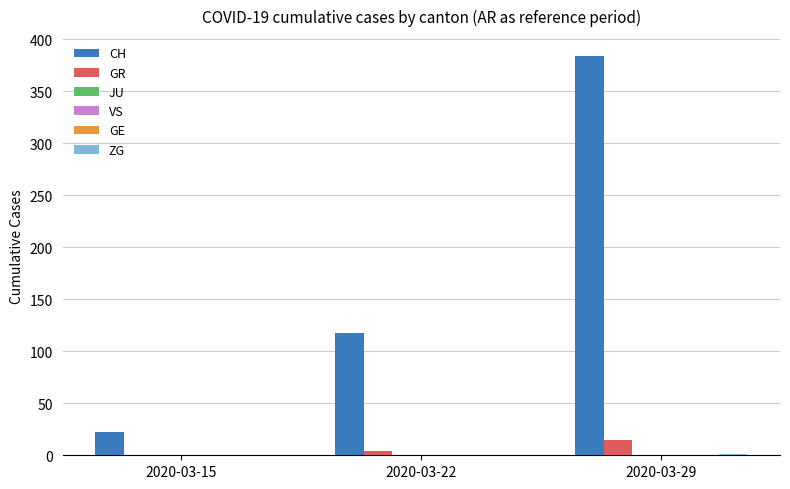

What is the difference between the CH values at 2020-03-15 and 2020-03-22?

96